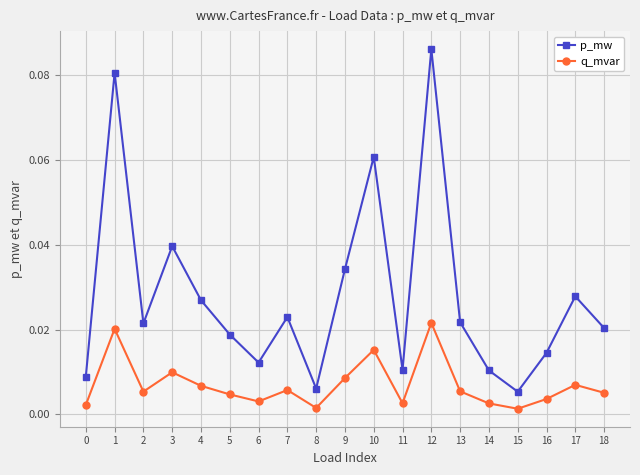

Which series has the widest spread of values?

p_mw